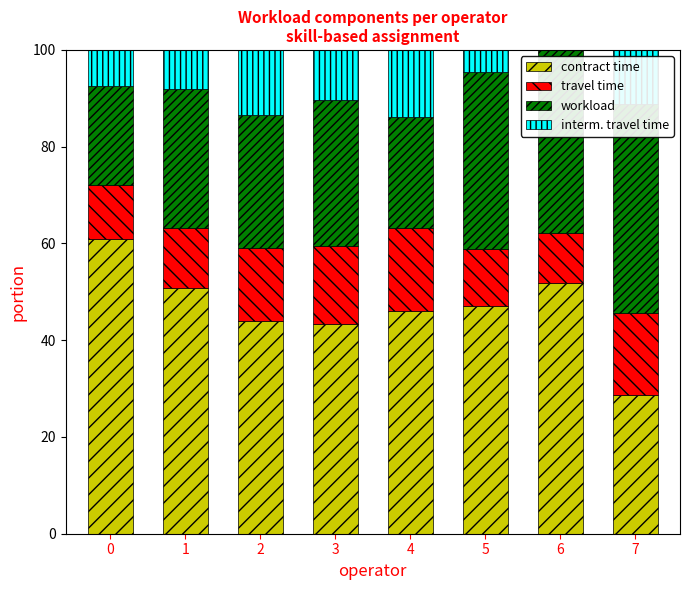

What is the value of the contract time bar at the 4th from the left?

43.3